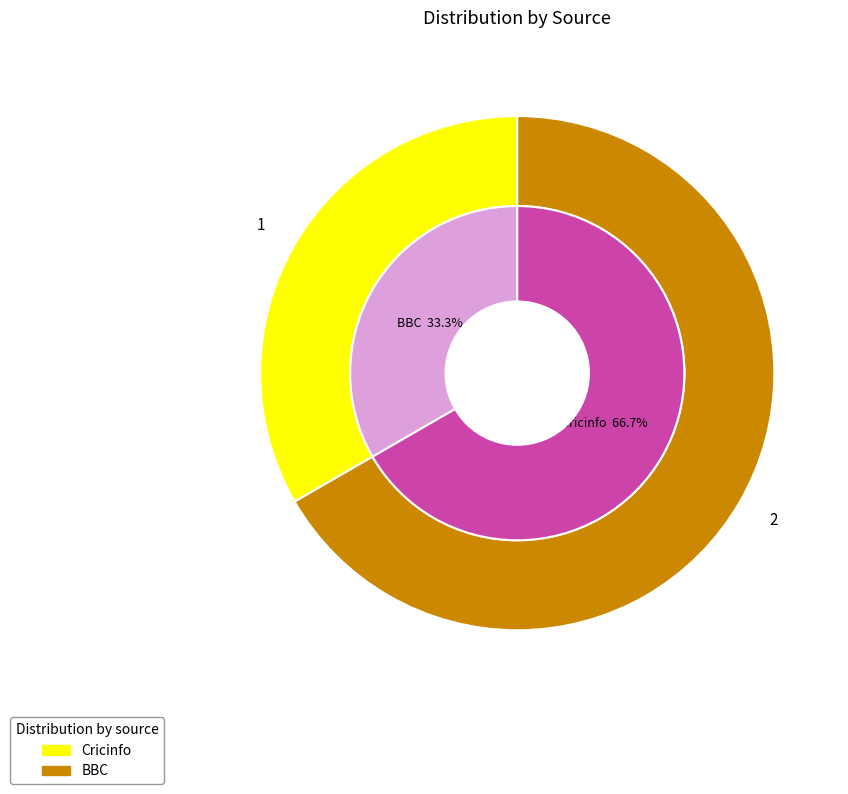

How many segments does this pie chart have?

2